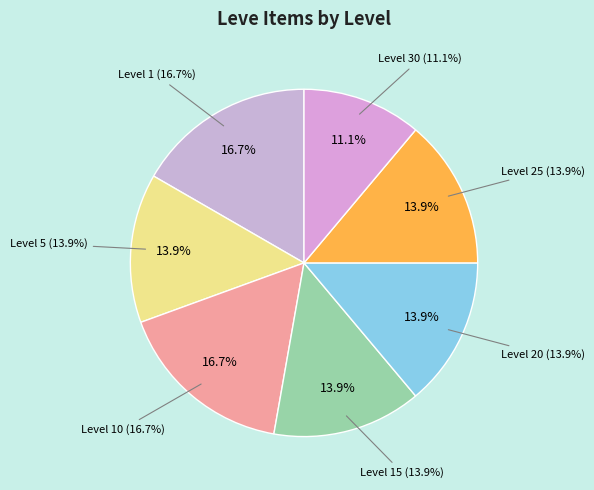

The 10 slice represents 17% of the pie. True or false?

True